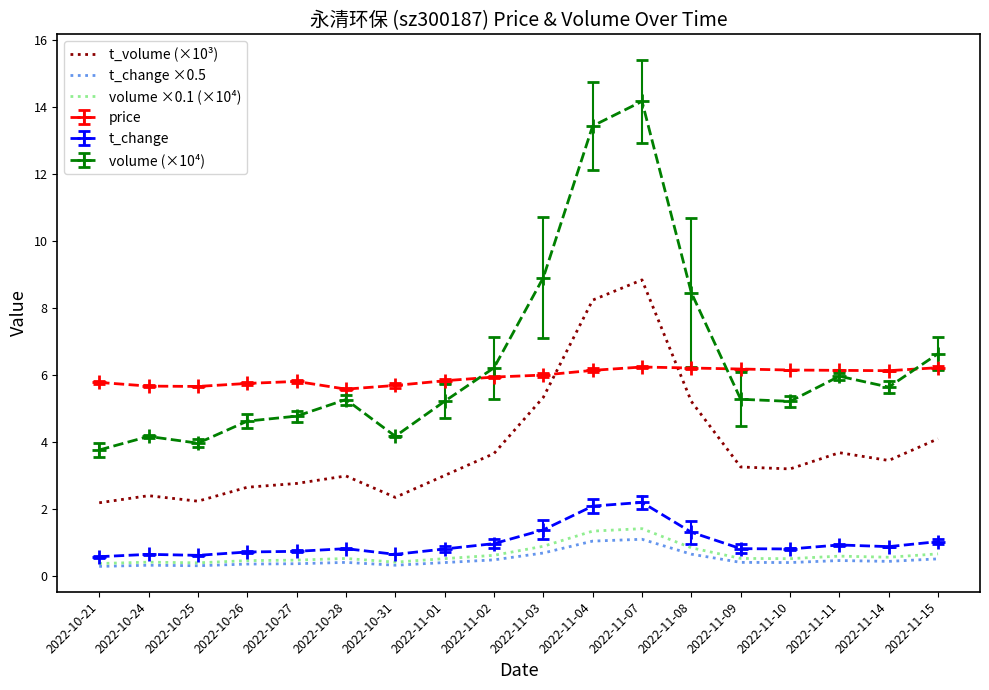

True or false: volume ×0.1 (×10⁴) has more than 0 points higher than both neighbors.

True